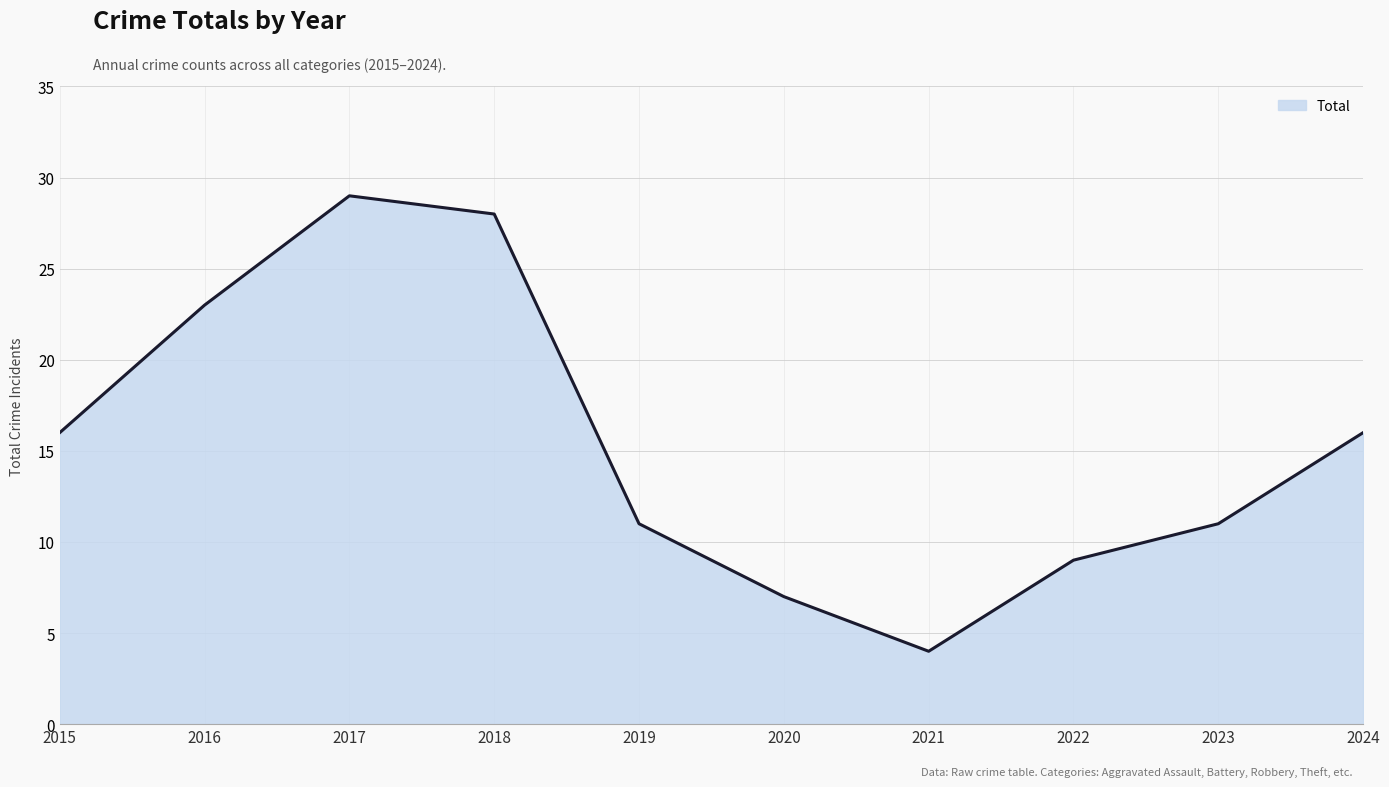

How many distinct data groups are displayed?

1